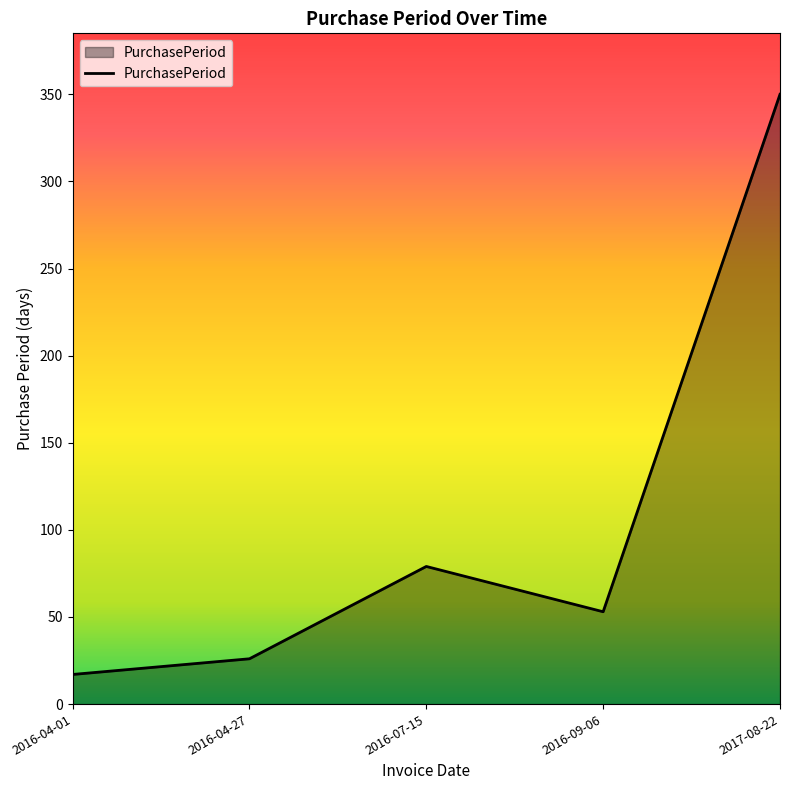

Rank the categories by value from highest to lowest.

2017-08-22, 2016-07-15, 2016-09-06, 2016-04-27, 2016-04-01